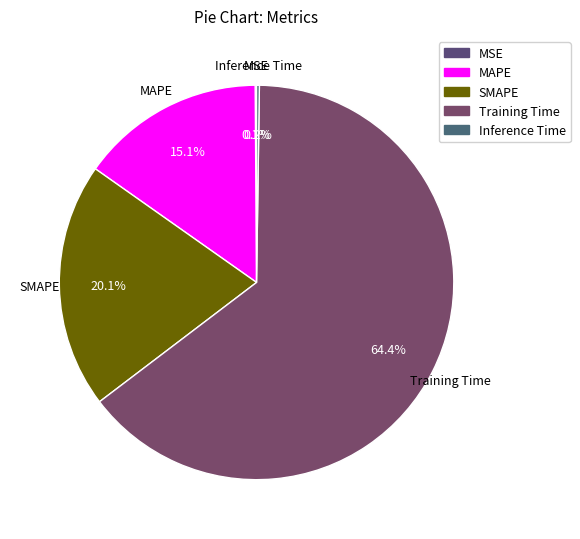

Which slice is the largest?

Training Time